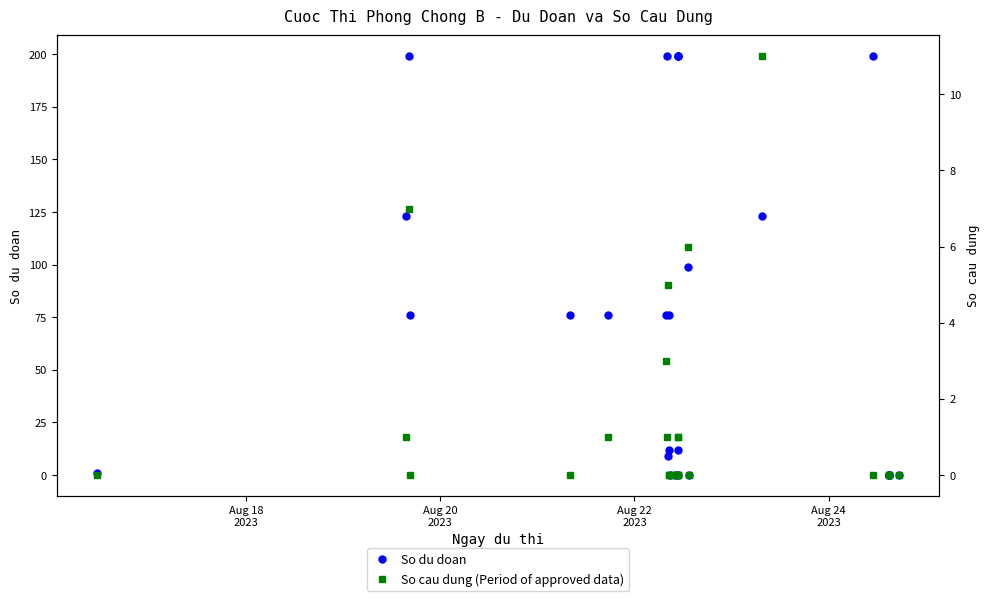

Reading left to right, transcribe all the data shown in this chart.

So du doan: 1	123	199	76	76	76	76	199	9	12	76	0	0	199	199	199	12	0	99	0	123	199	0	0	0	0
So cau dung (Period of approved data): 0	1	7	0	0	1	3	1	5	0	0	0	0	1	0	0	1	0	6	0	11	0	0	0	0	0